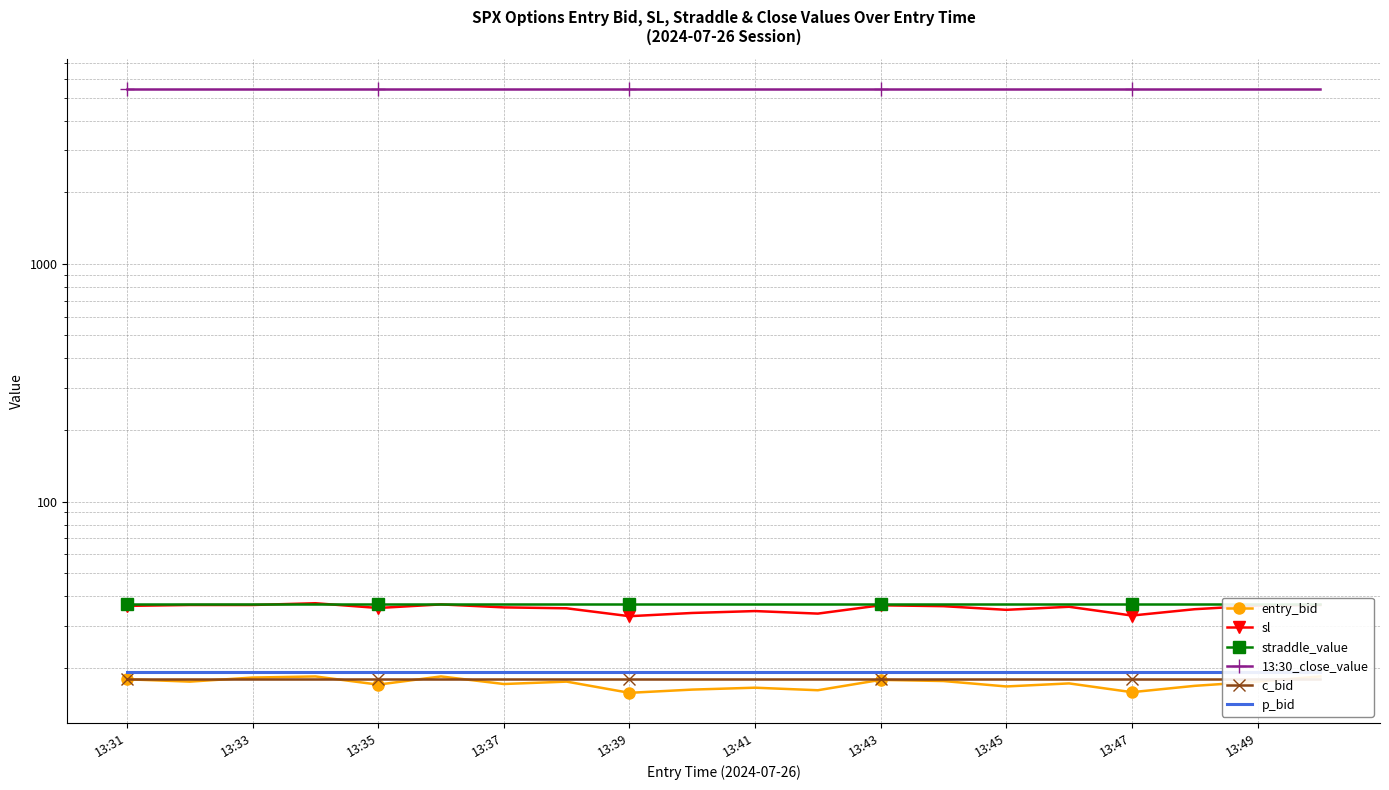

At which label does c_bid reach its peak?

13:31